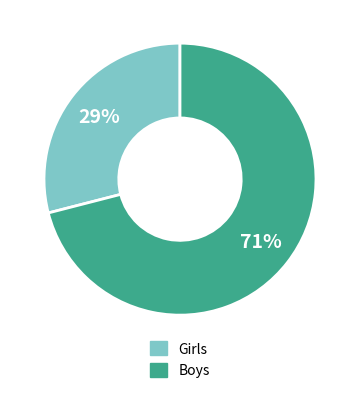

Which has a higher value, Boys or Girls?

Boys